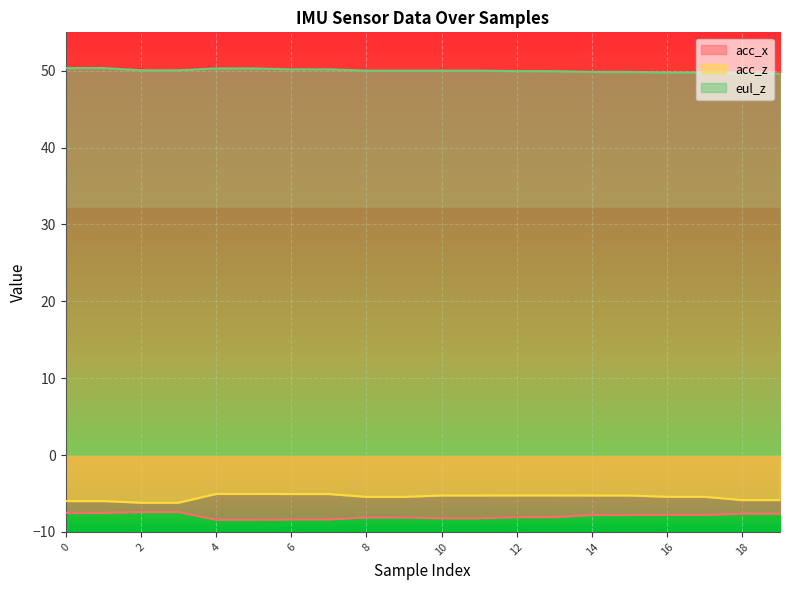

At which label does acc_x reach its peak?

2